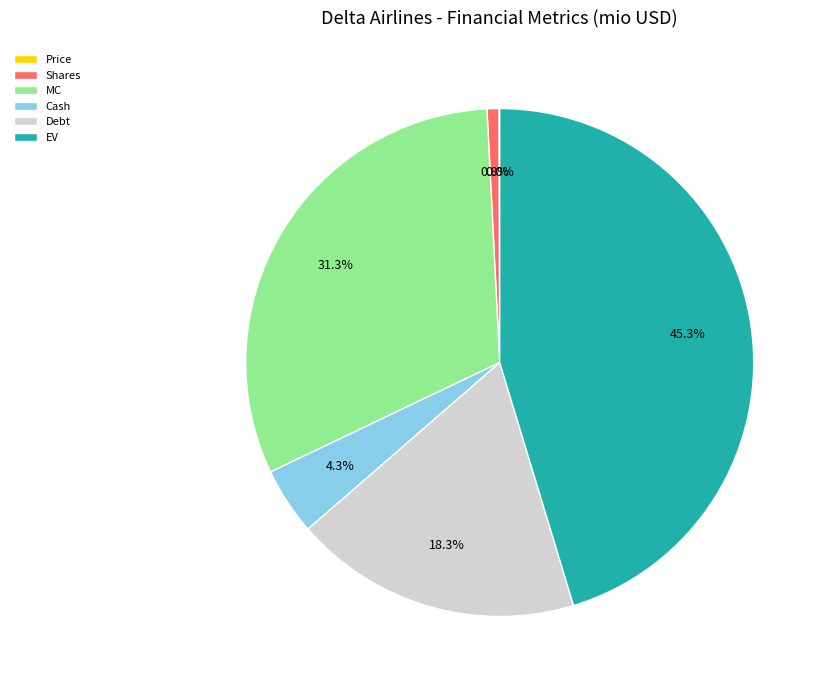

What is the largest slice in the pie chart?

EV